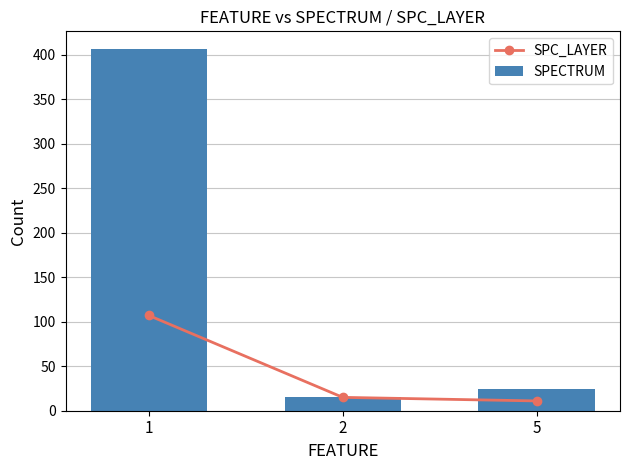

At 2, list the series in order from largest to smallest.

SPC_LAYER, SPECTRUM